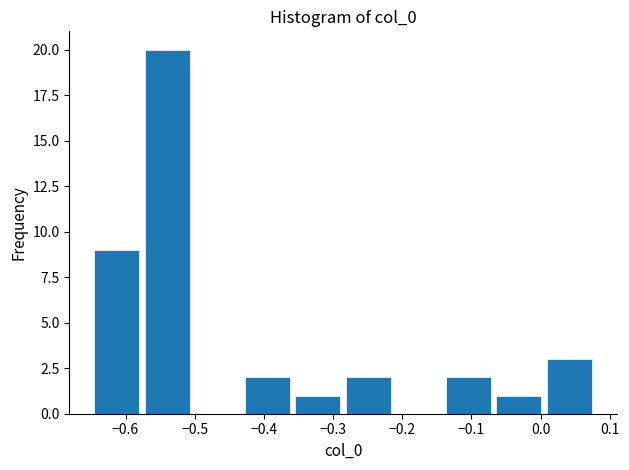

Reading left to right, list every bar in this chart as the range it spans on the x-axis followed by its height. Neither the bar edges nor the heights are printed on the chart, so give them approximately, as read against the axes.

-0.65 to -0.57: 9
-0.57 to -0.50: 20
-0.50 to -0.43: 0
-0.43 to -0.35: 2
-0.35 to -0.28: 1
-0.28 to -0.21: 2
-0.21 to -0.14: 0
-0.14 to -0.06: 2
-0.06 to 0.01: 1
0.01 to 0.08: 3